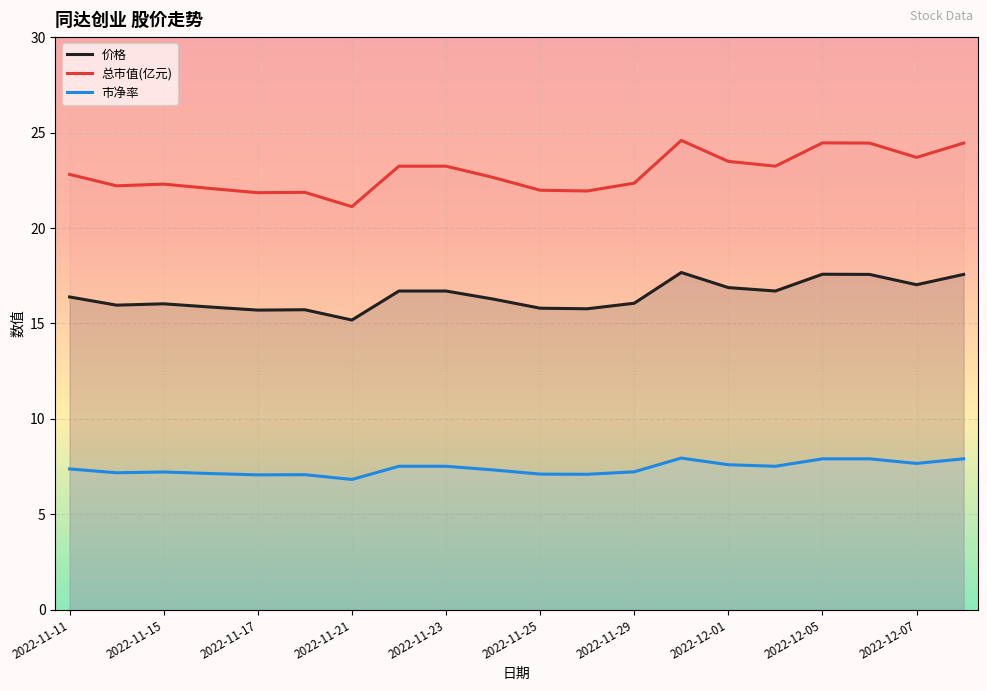

What is the value of the 市净率 point at the 12th from the left?

7.1